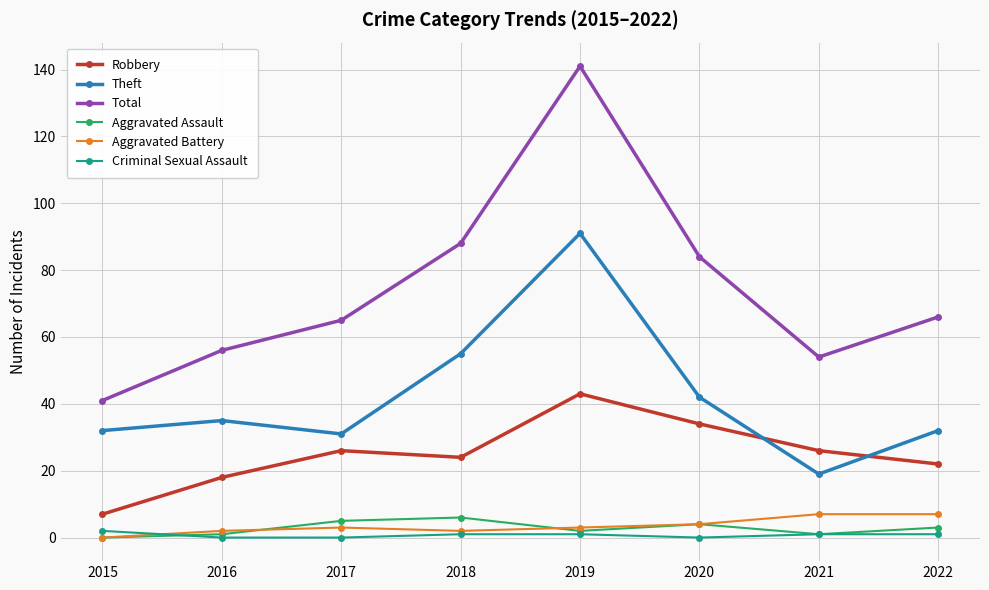

How many lines are shown in the chart?

6